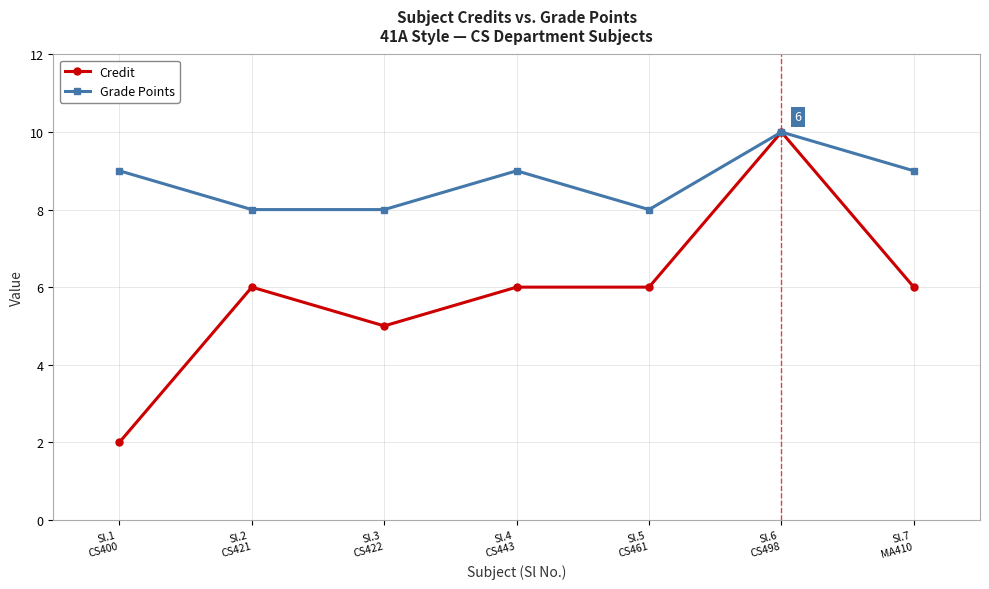

What is the maximum value for Credit?

10